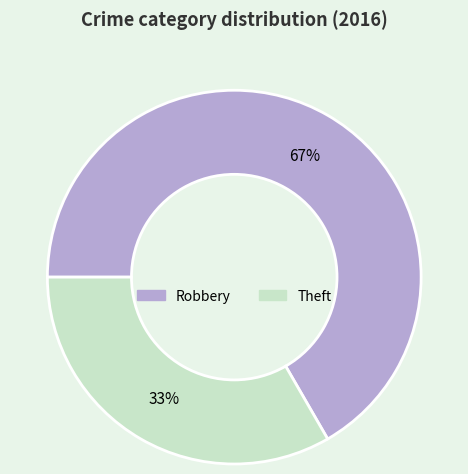

Which has a higher value, Robbery or Theft?

Robbery